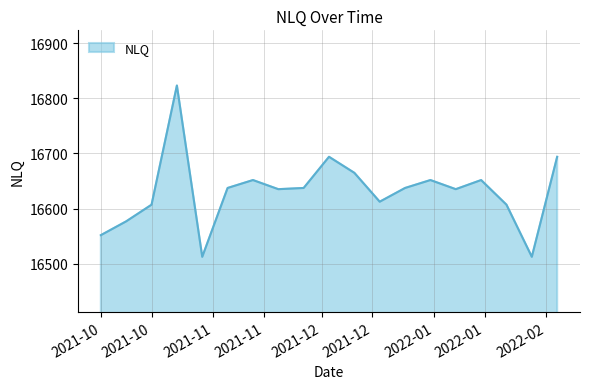

Does the chart display data point markers on the line(s)?

No